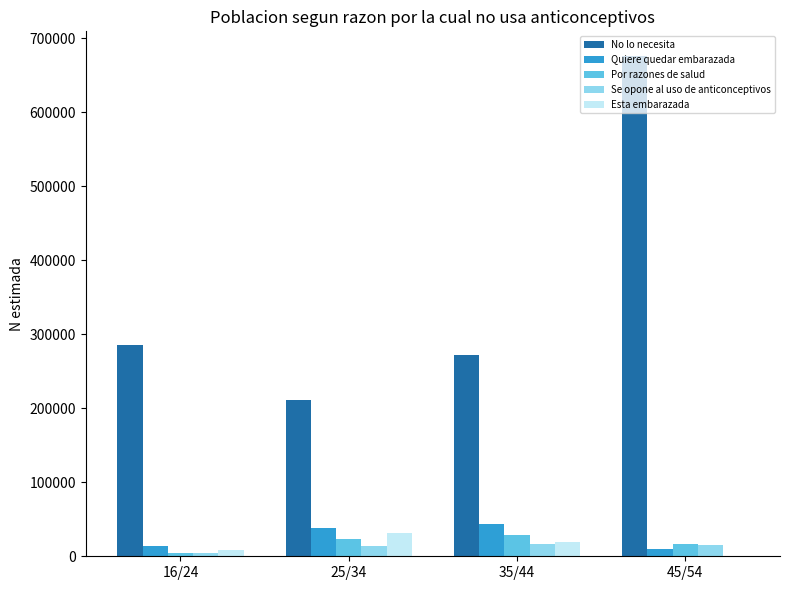

At which category is the sum across all series the highest?

45/54